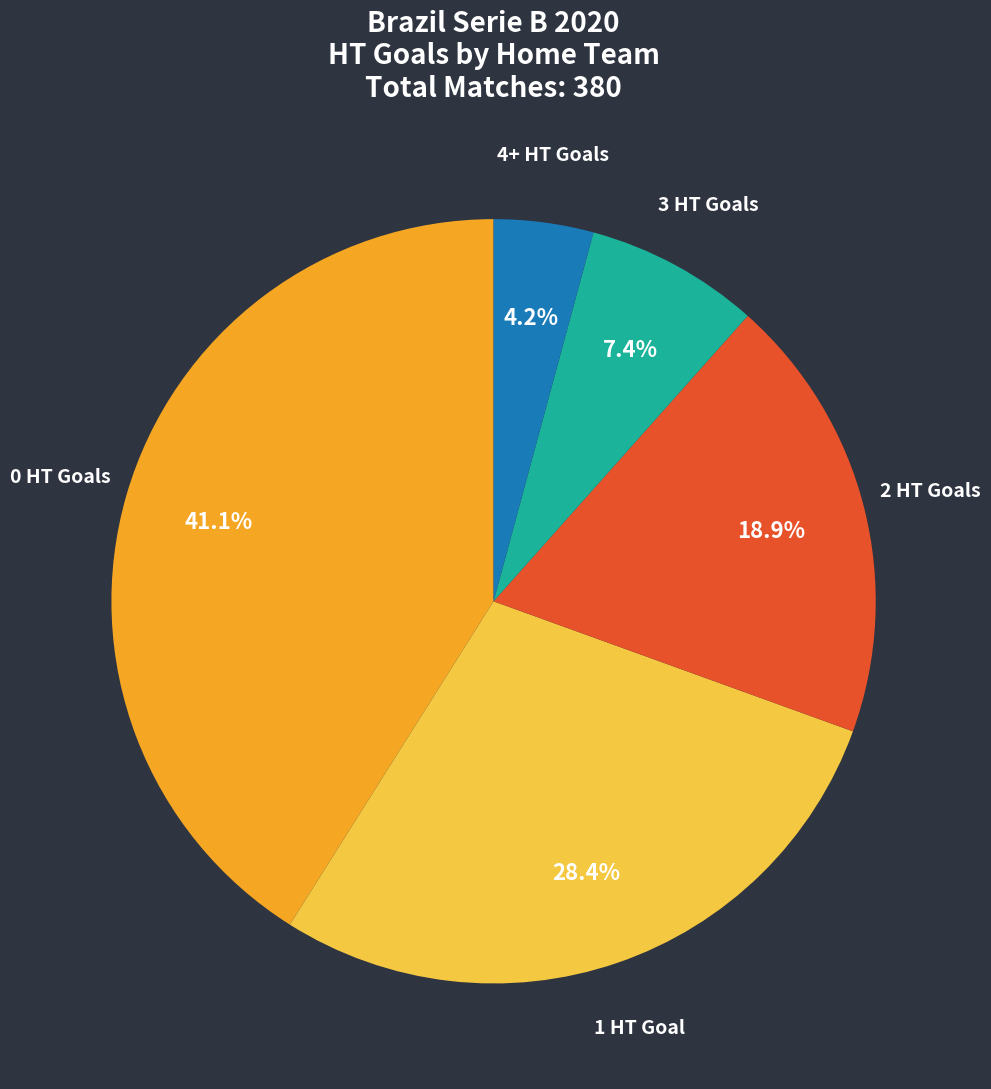

What percentage is the 2 slice, to the nearest percent?

19%